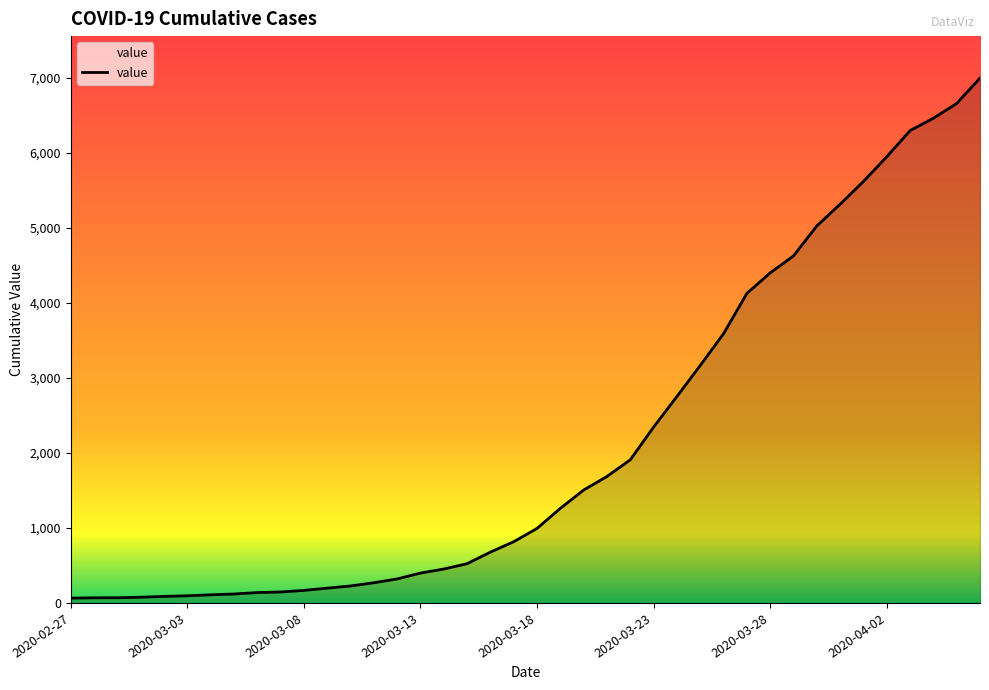

What is the maximum value shown in the chart?

6995